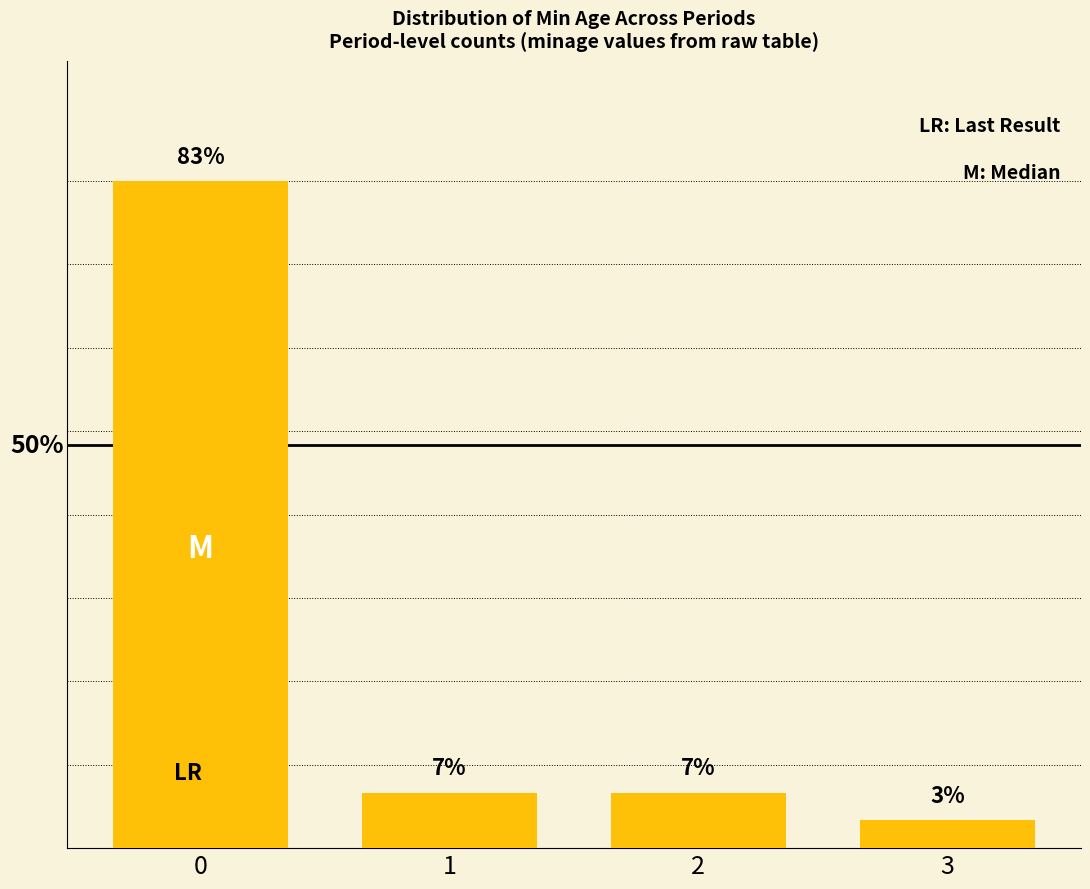

Does the chart contain any negative values?

No